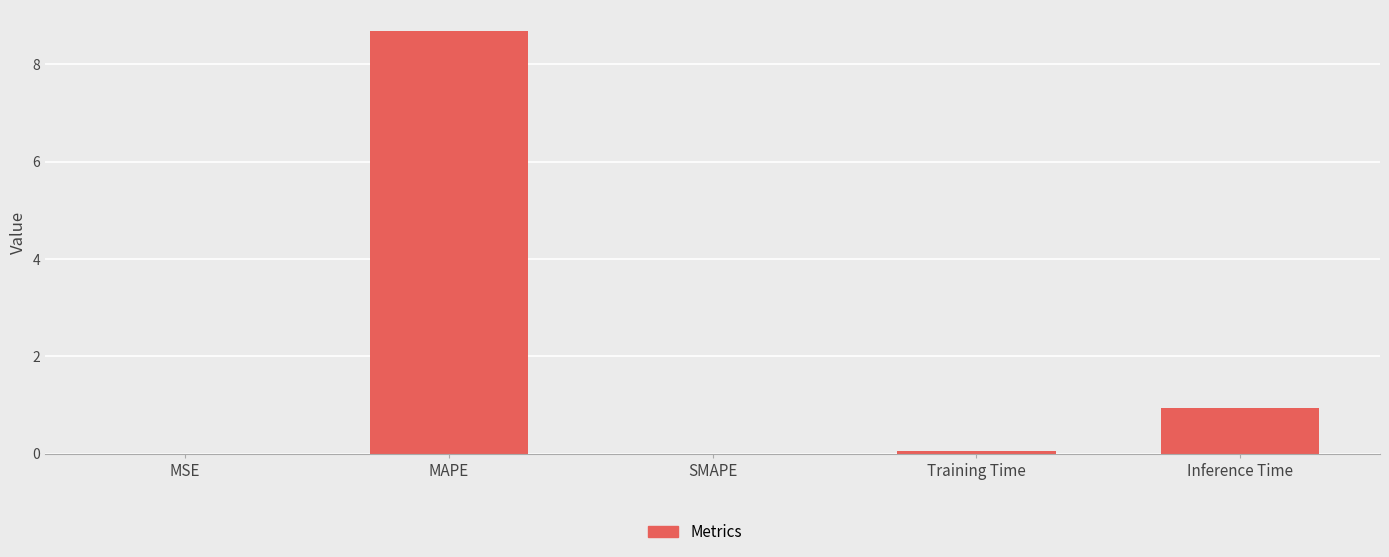

Which category has the highest value across all series?

MAPE